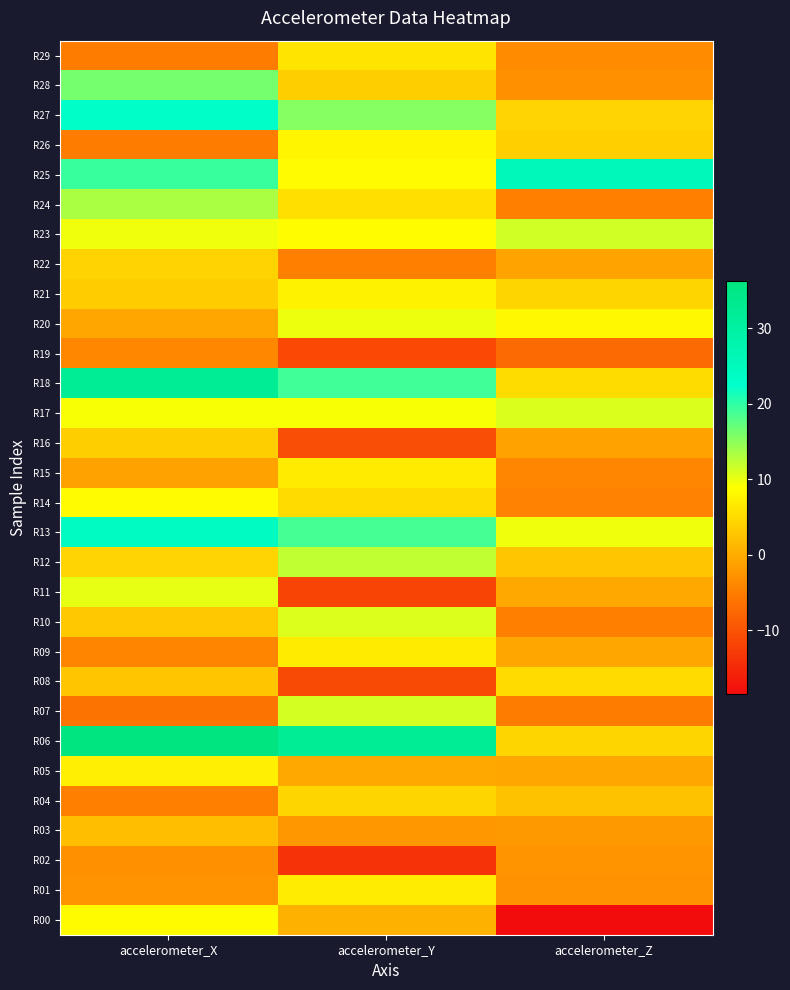

Which label corresponds to the largest value in the chart?

accelerometer_X